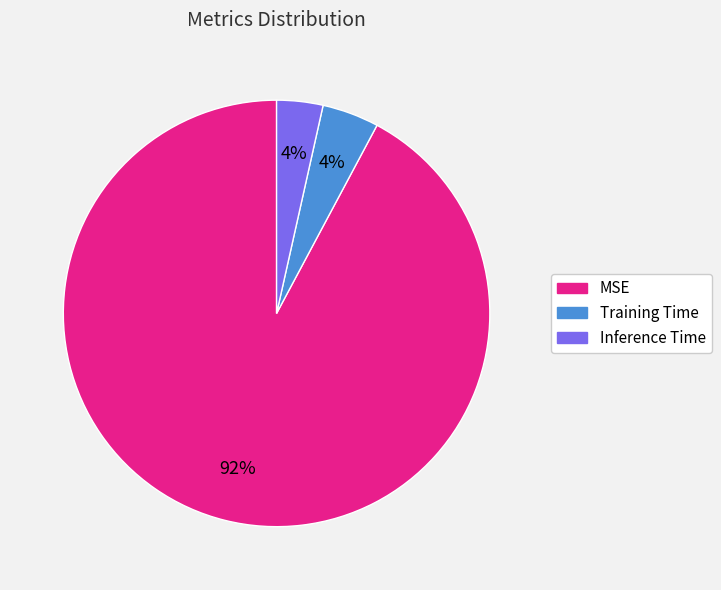

Does MSE represent more than half of the total?

Yes